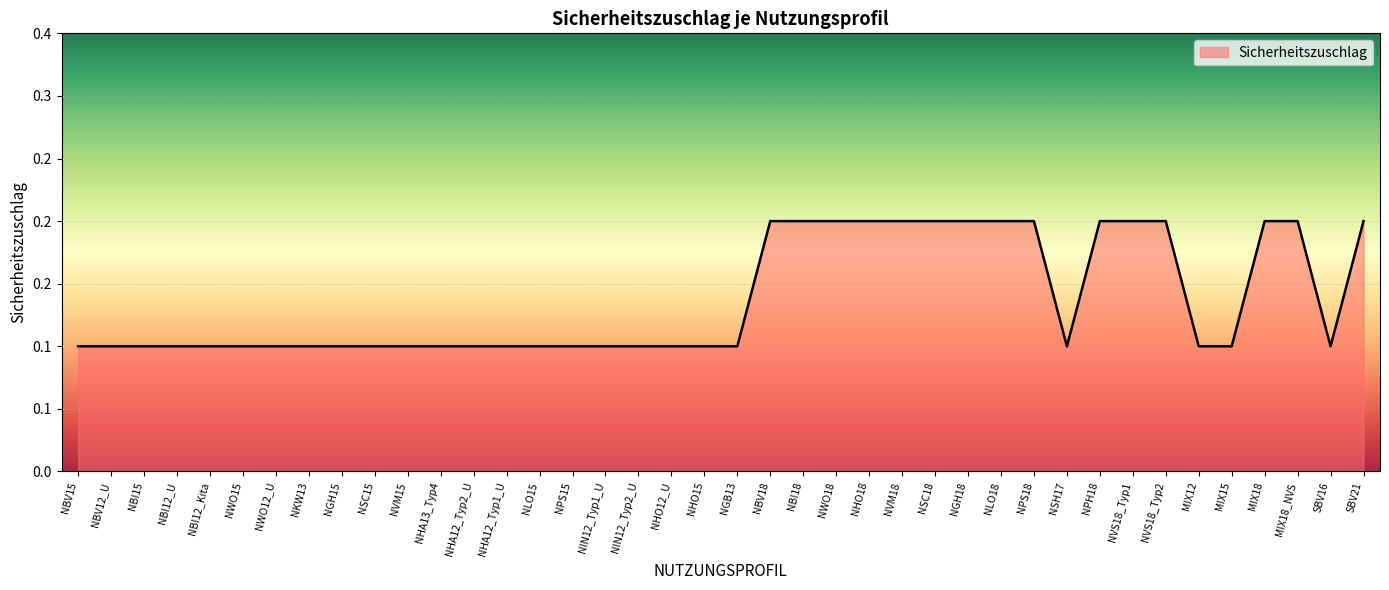

What is the label of the 30th point from the right?

NVM15